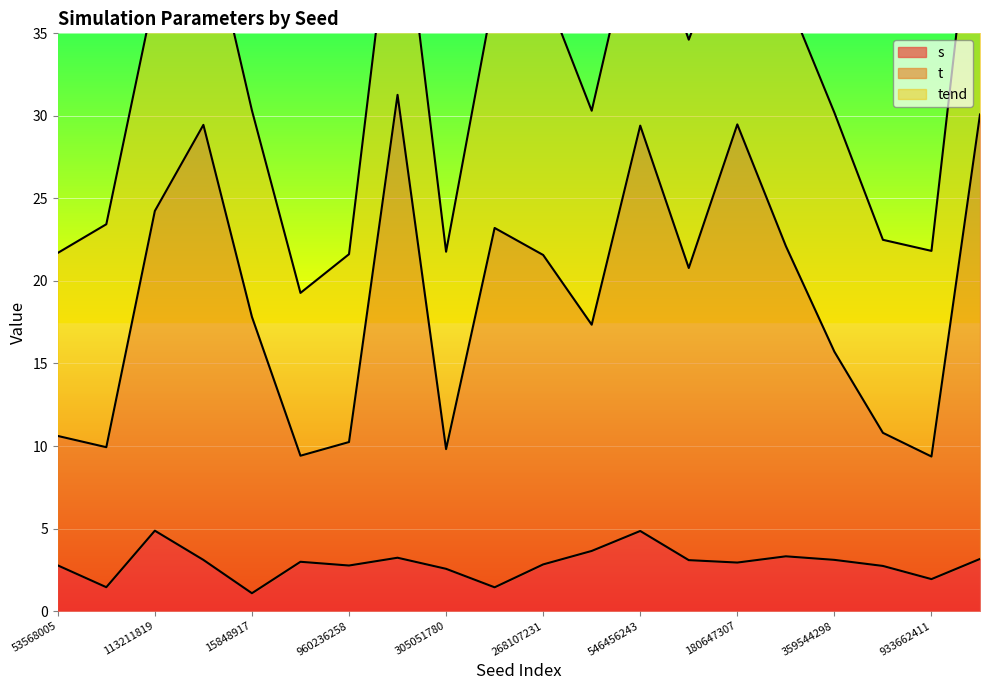

The s series shows 2.6 at 305051780. True or false?

True